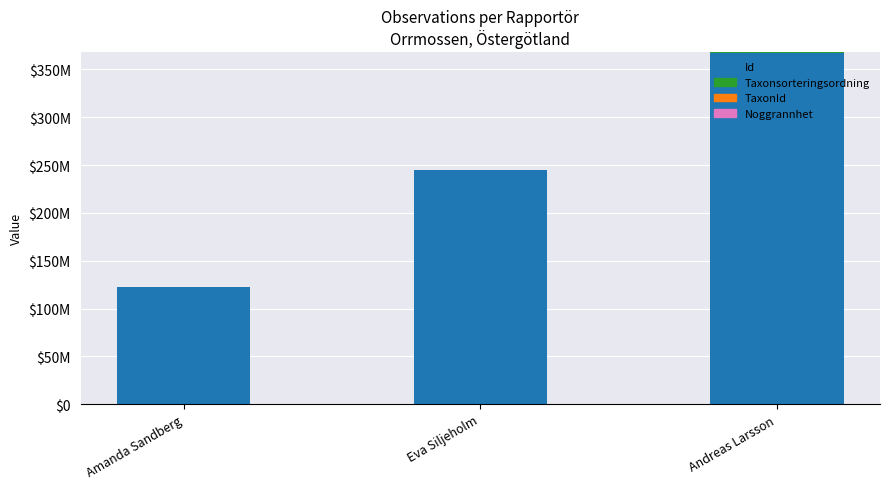

Where is TaxonId nearest to the value 54380?

Andreas Larsson